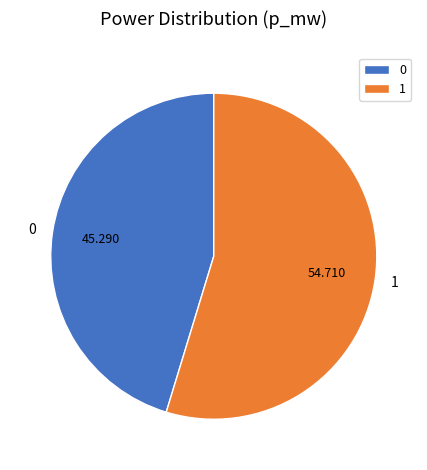

Is there any slice that represents more than half of the pie?

Yes